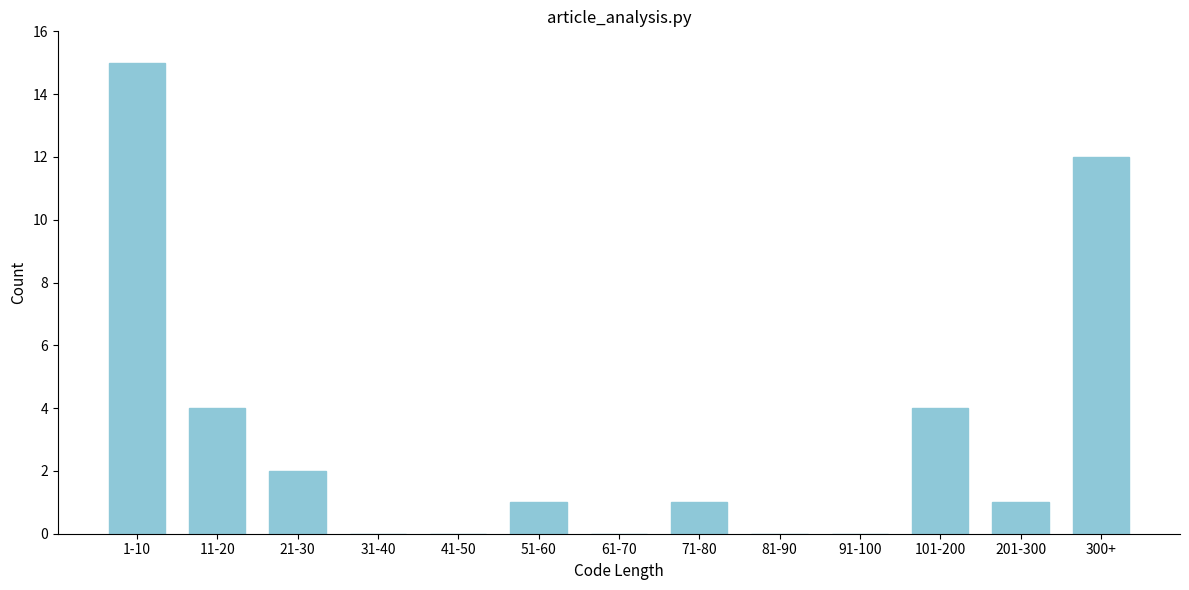

Reading right to left, what are all the values shown in this chart?

300+=12	201-300=1	101-200=4	91-100=0	81-90=0	71-80=1	61-70=0	51-60=1	41-50=0	31-40=0	21-30=2	11-20=4	1-10=15